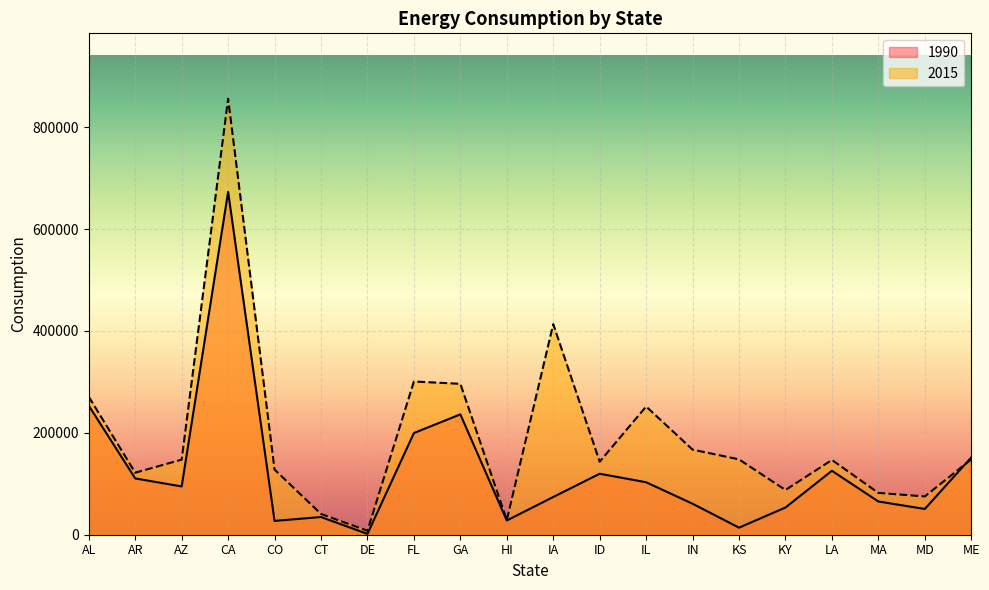

What is the value of the 2015 point at the 2nd from the left?

121730